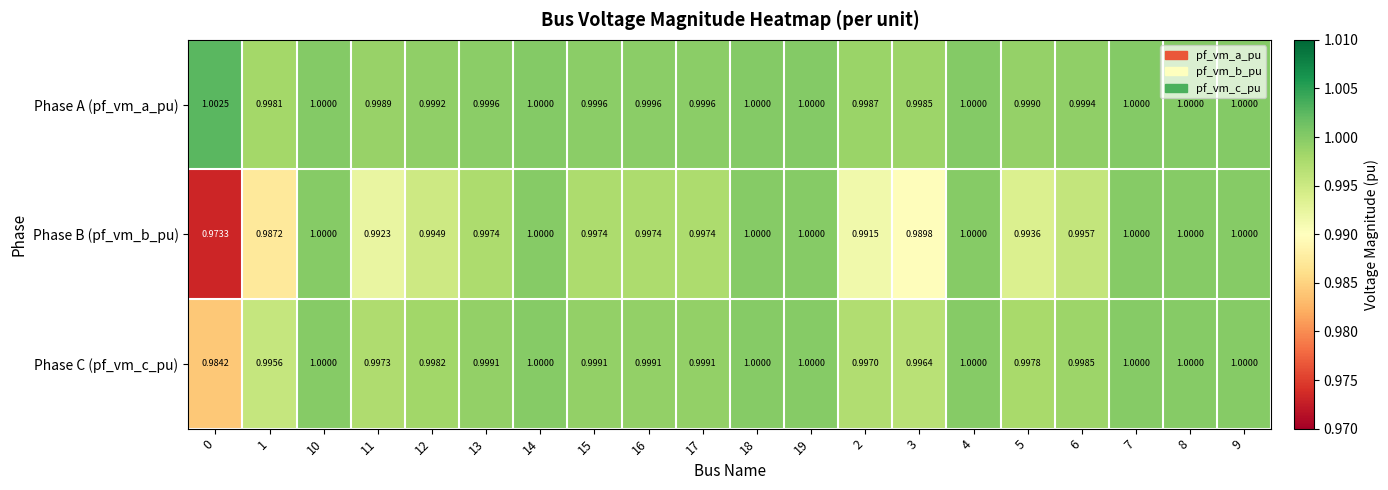

Which series changed the most between 14 and 16?

Phase B (pf_vm_b_pu)